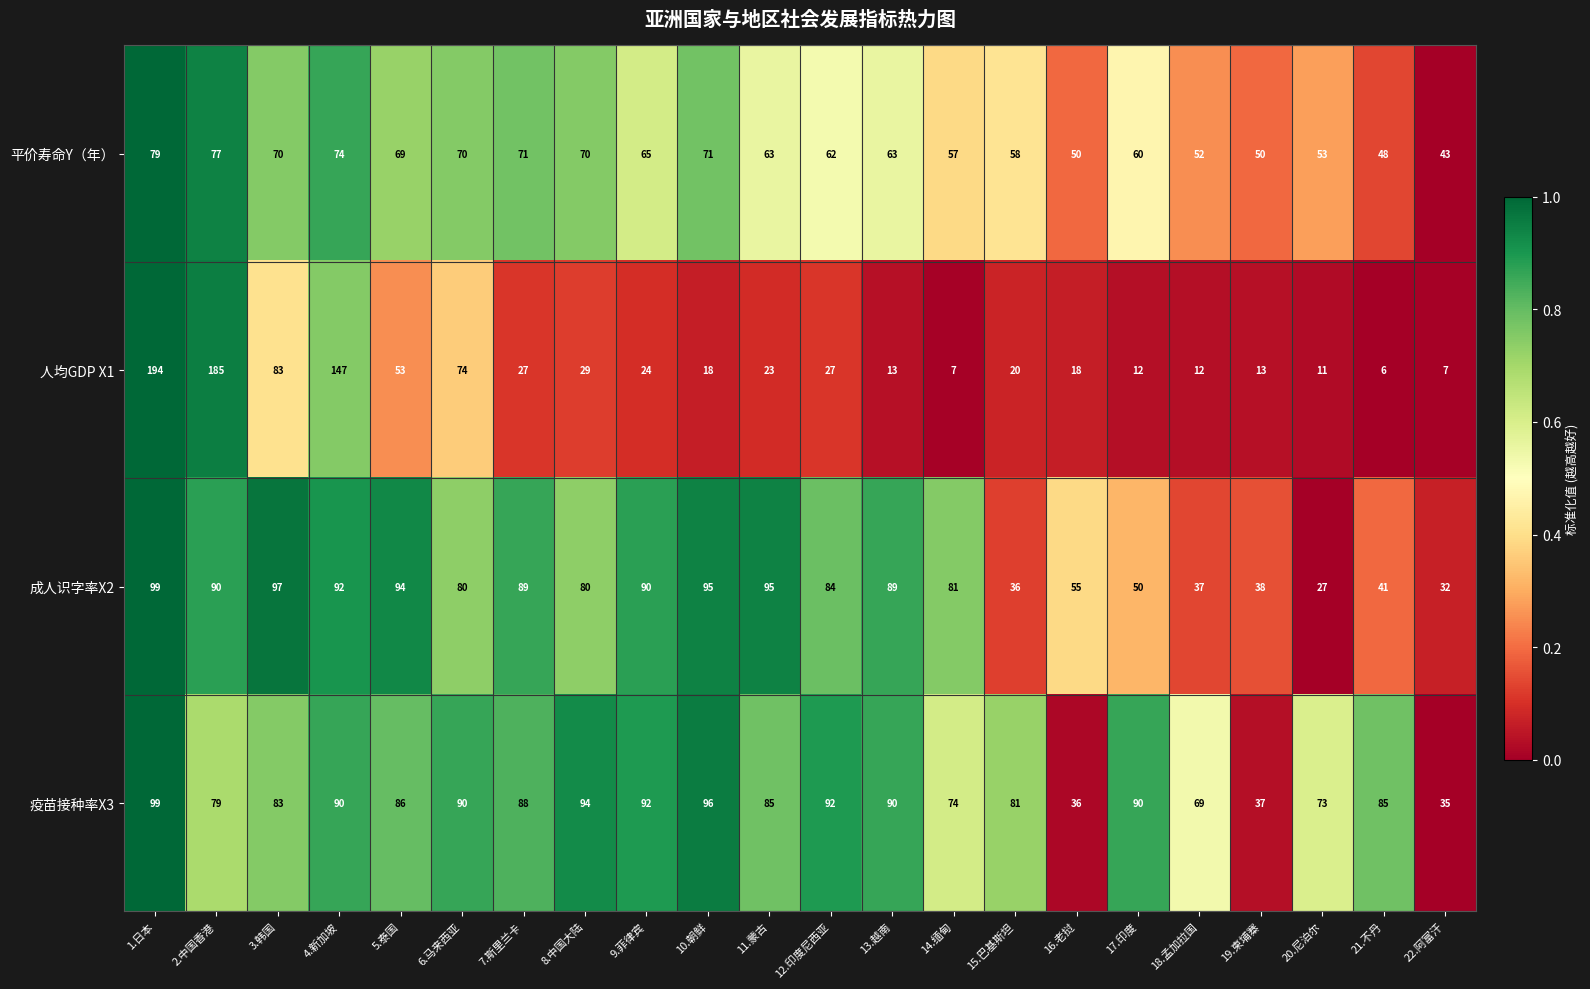

Rank the series at 17.印度 from lowest to highest value.

人均GDP X1, 成人识字率X2, 平价寿命Y（年）, 疫苗接种率X3